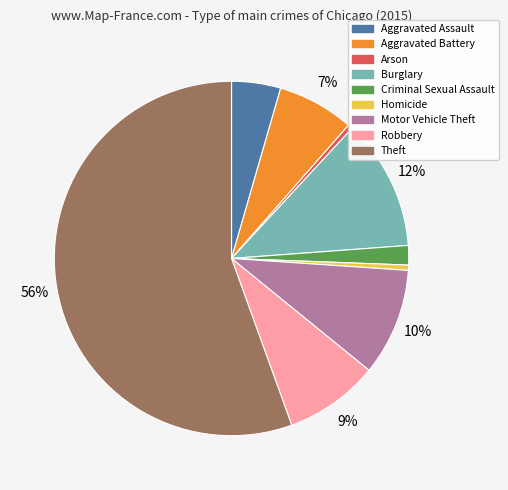

Which slice is the largest?

Theft